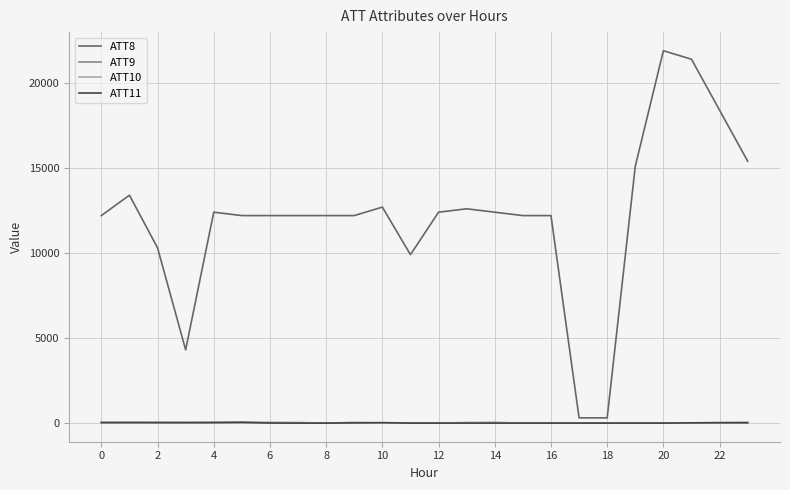

Which series has the widest spread of values?

ATT8